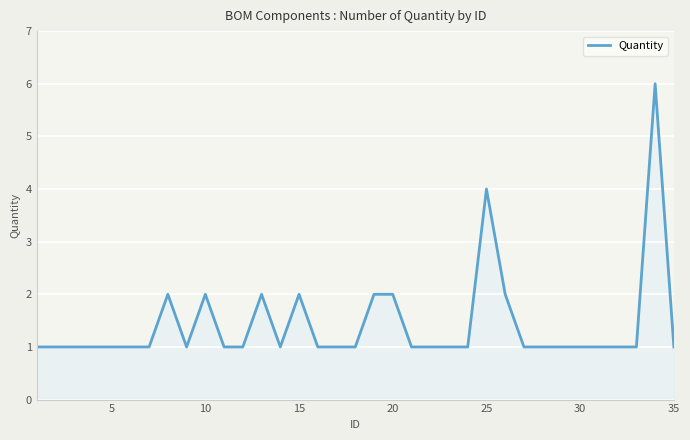

What is the difference between the maximum and minimum values?

5